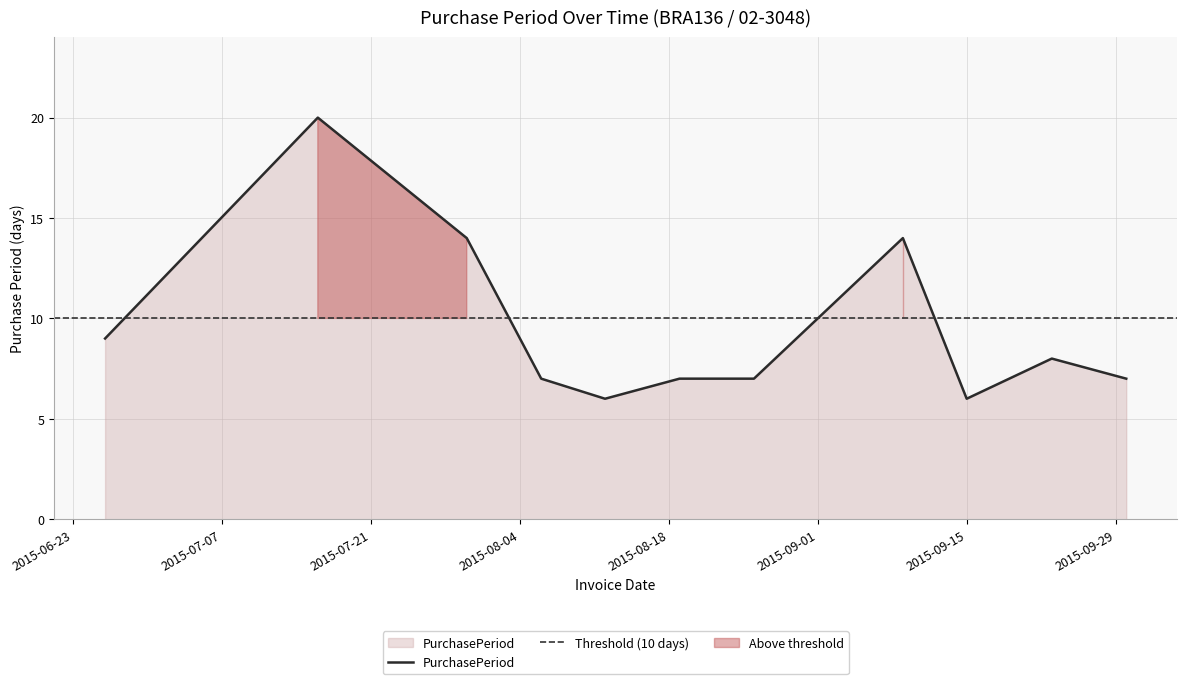

Reading left to right, what are all the values shown in this chart?

2015-06-26=9	2015-07-16=20	2015-07-30=14	2015-08-06=7	2015-08-12=6	2015-08-19=7	2015-08-26=7	2015-09-09=14	2015-09-15=6	2015-09-23=8	2015-09-30=7